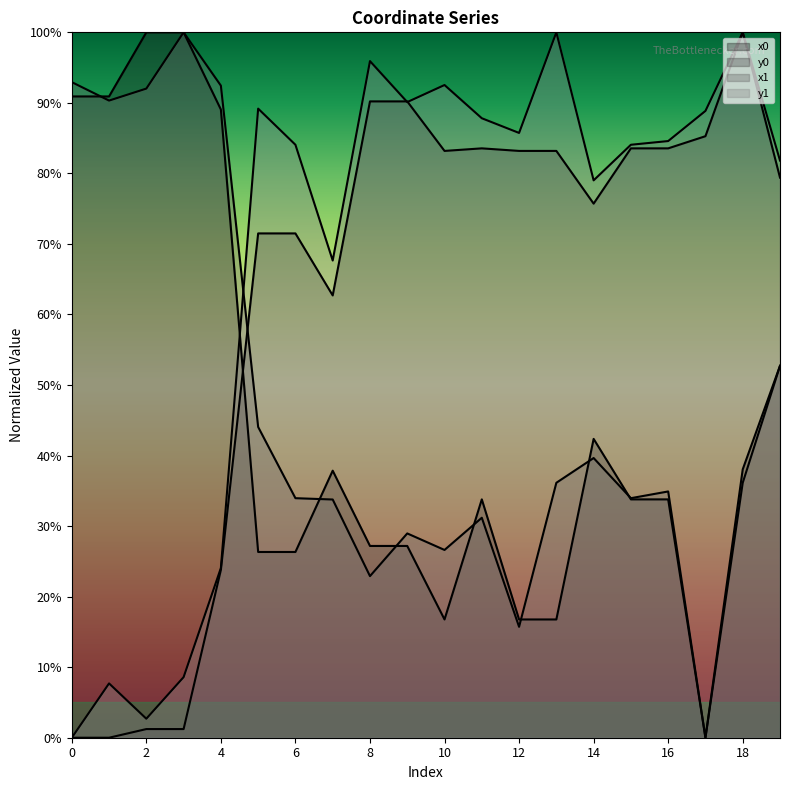

Is it true that x1 equals 58.9 at 2?

False